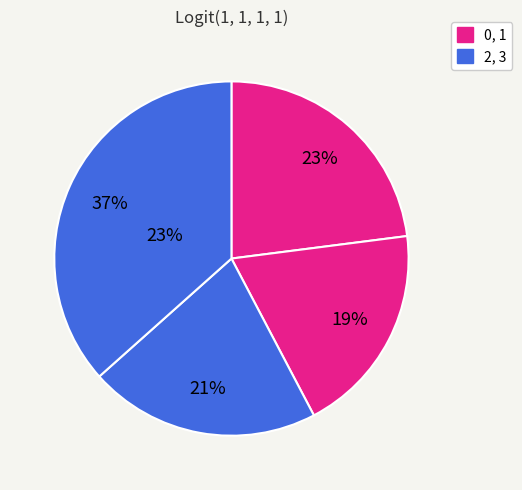

What is the smallest slice in the pie chart?

1